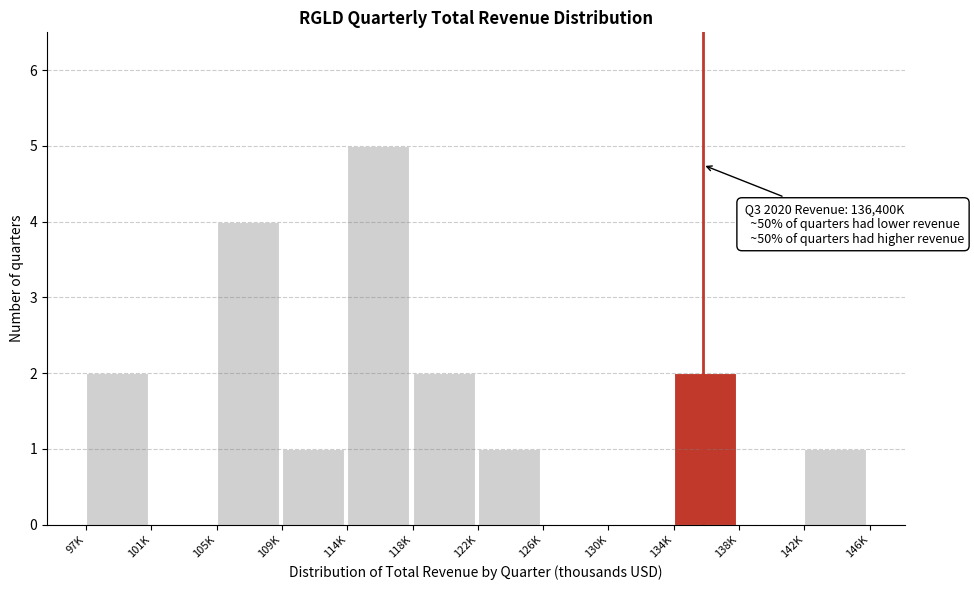

Reading left to right, extract all data points from this chart.

97K=2	101K=0	105K=4	109K=1	114K=5	118K=2	122K=1	126K=0	130K=0	134K=2	138K=0	142K=1